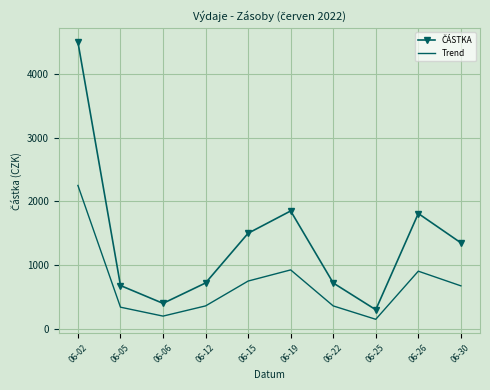

What is the total value across all series at 06-22?

1080